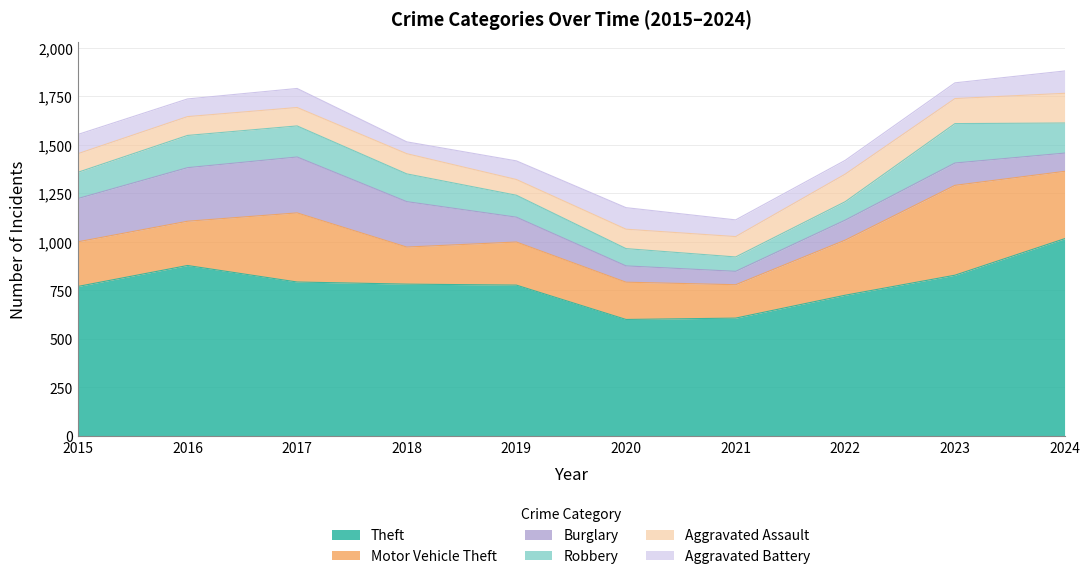

Read the Motor Vehicle Theft value at 2024, to the nearest 5.

345